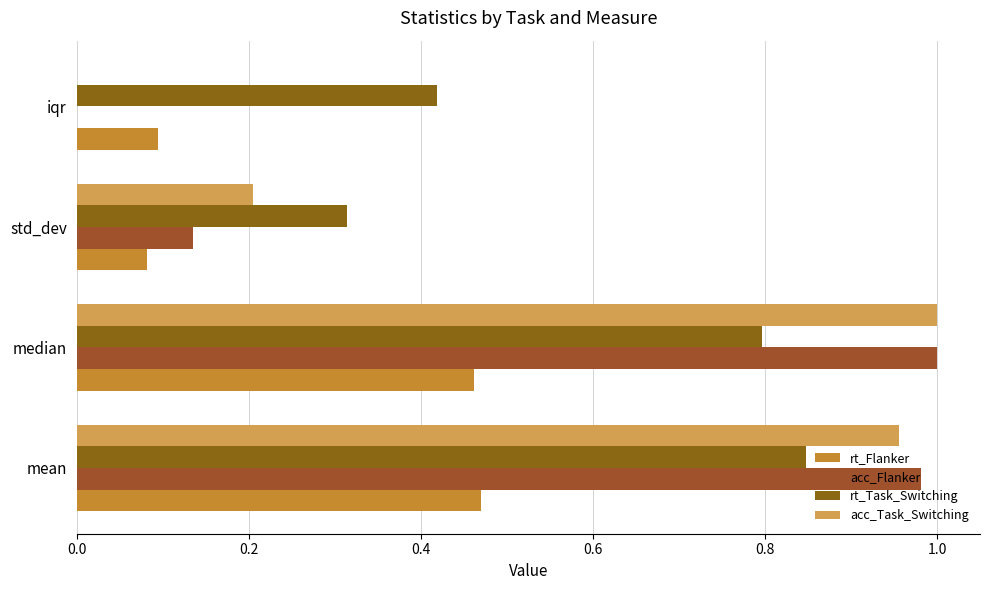

How many positive values does the acc_Task_Switching series have?

3